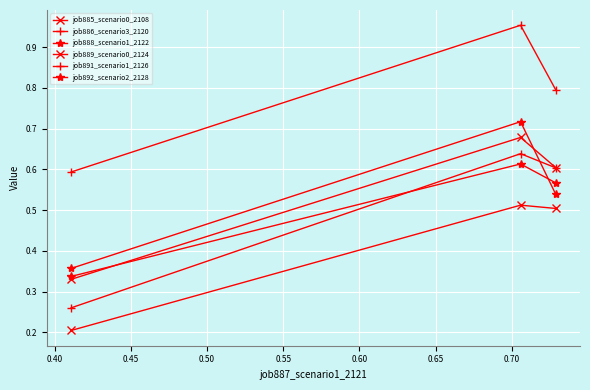

How many distinct data groups are displayed?

6